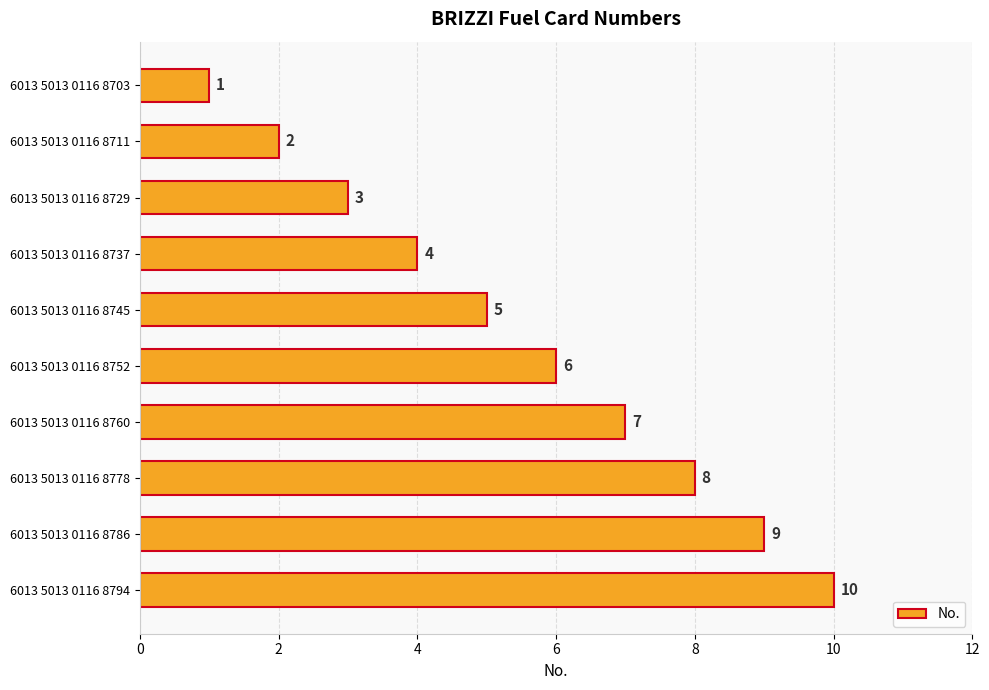

What is the sum of the values at 6013 5013 0116 8745 and 6013 5013 0116 8737?

9